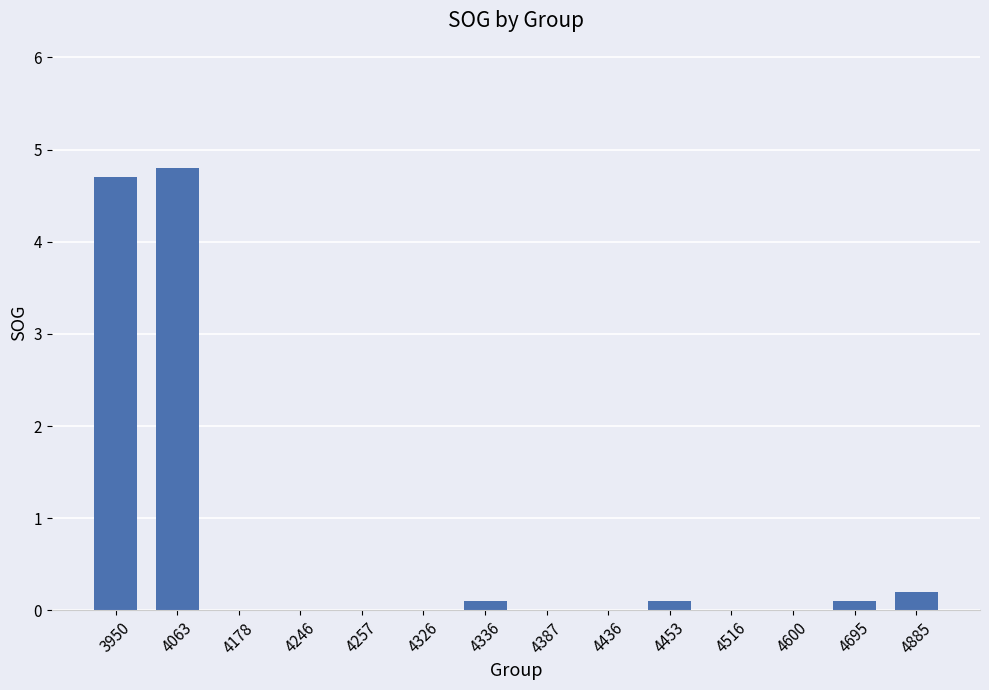

Count the number of categories in the chart.

14